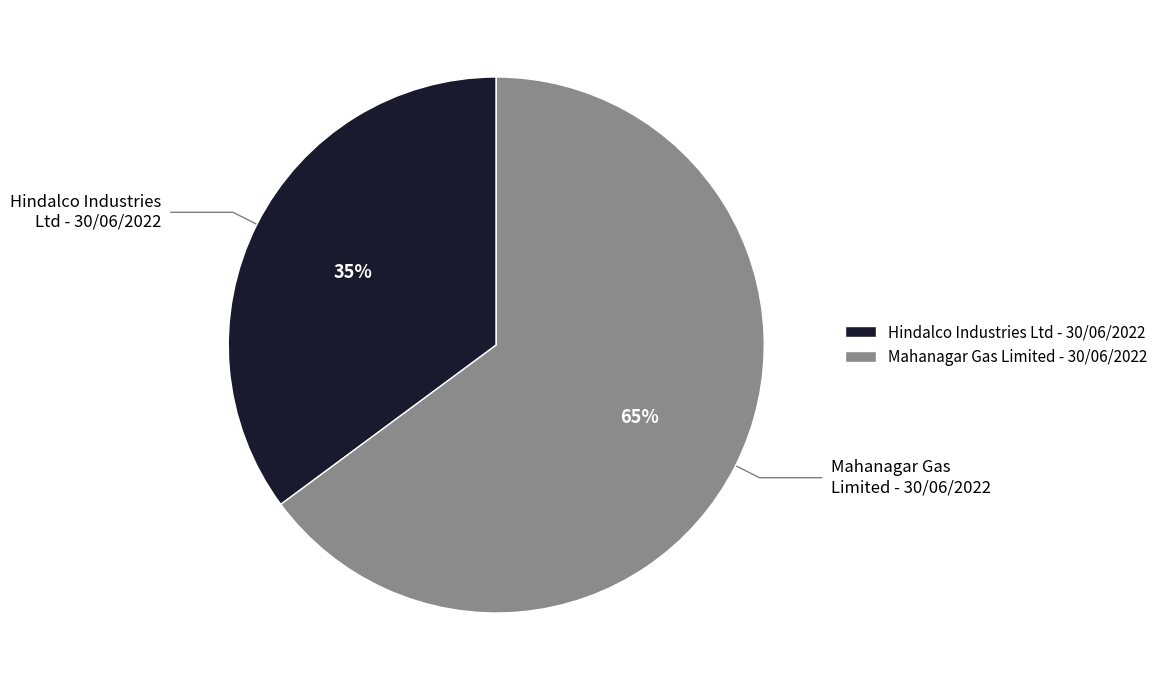

Which category has the smallest portion of the pie?

Hindalco Industries Ltd - 30/06/2022